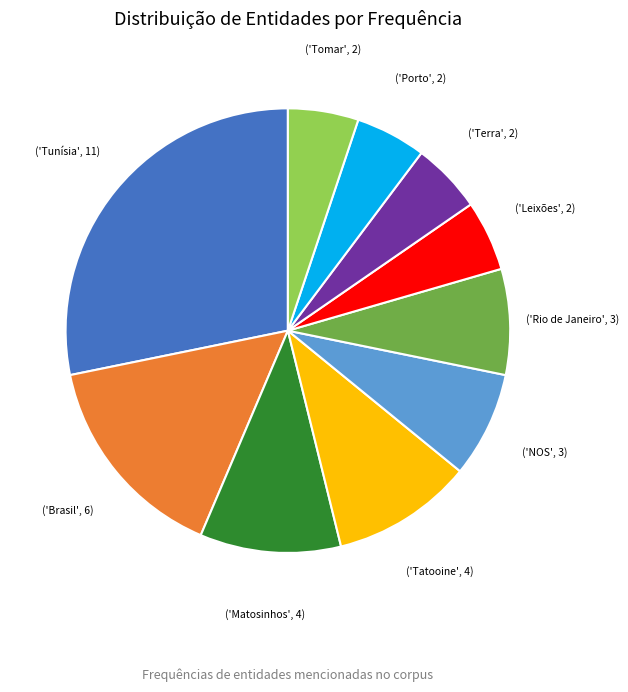

Is there any slice that represents more than half of the pie?

No